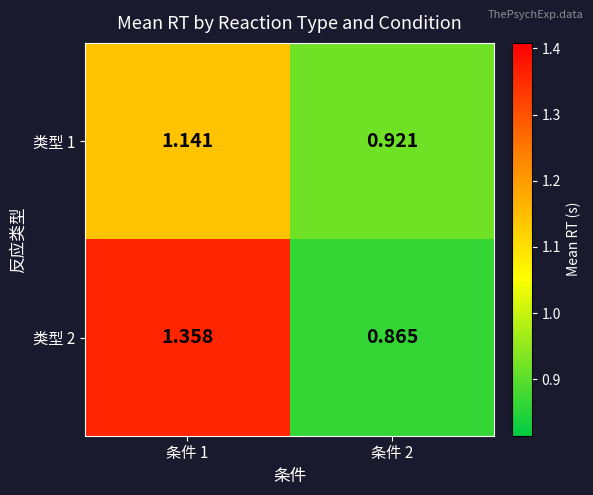

Is the value of 类型 1 at 条件 2 greater than the value of 类型 2 at 条件 1?

No